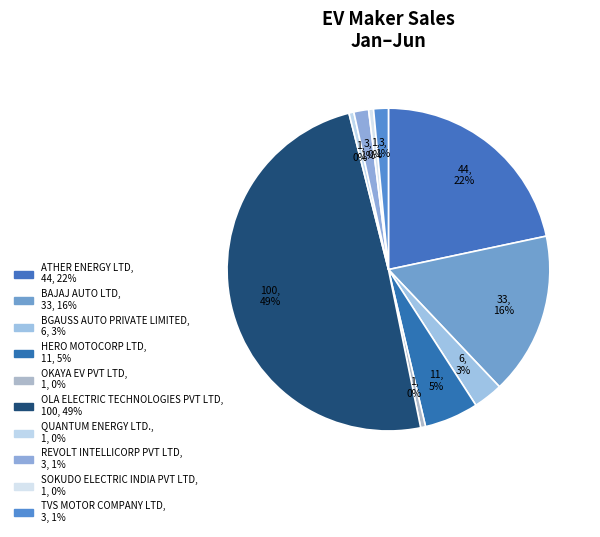

Count the number of slices in the pie.

10